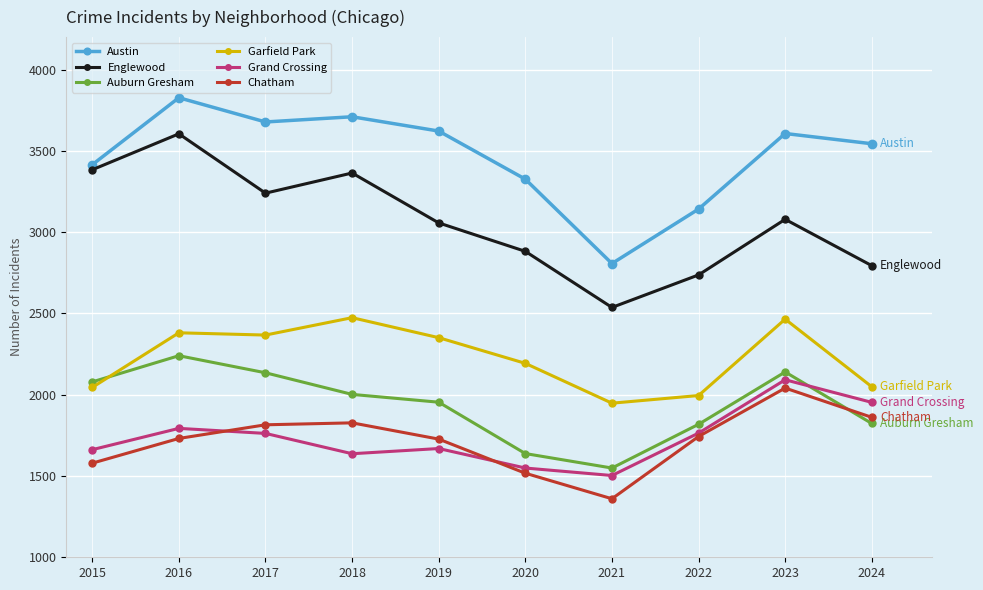

At 2018, list the series in order from smallest to largest.

Grand Crossing, Chatham, Auburn Gresham, Garfield Park, Englewood, Austin